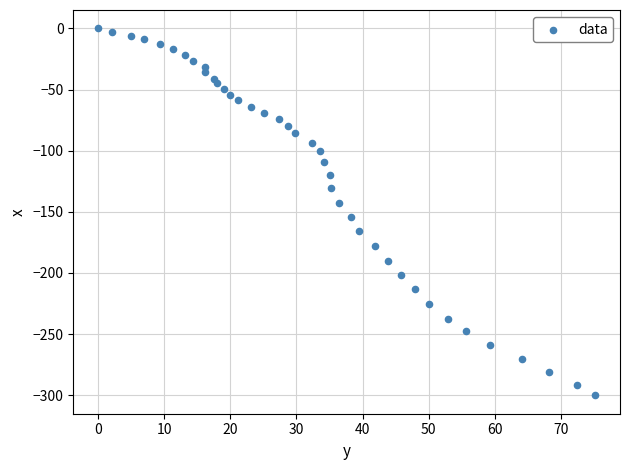

What is the range of Y values (max minus min)?

300.1